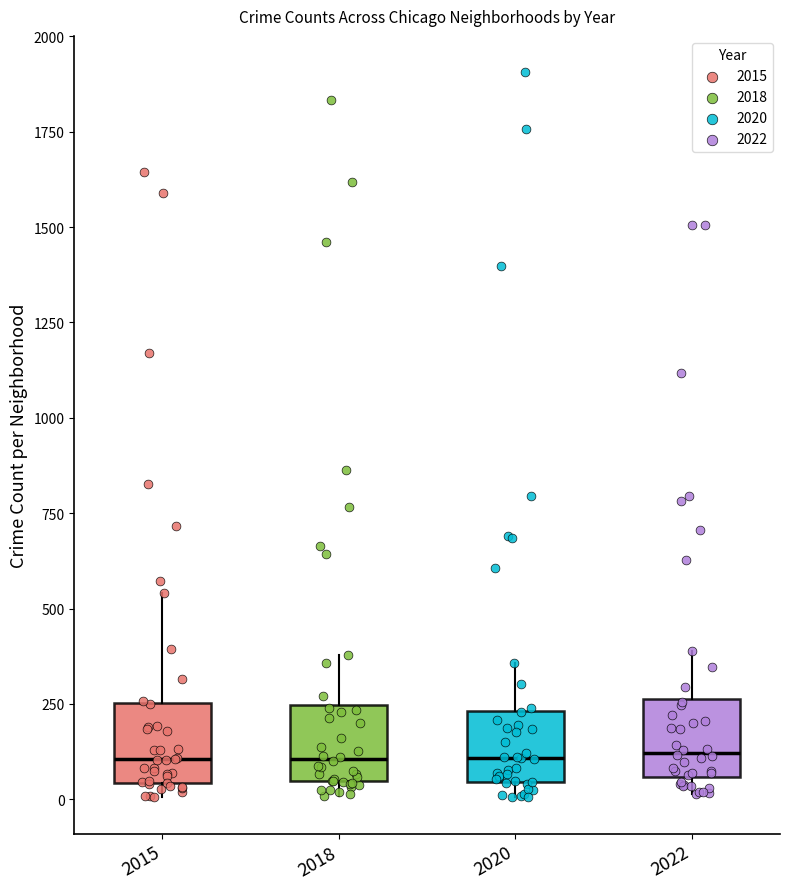

Reading left to right, read every box against the y-axis: the position of its median line, the range the box covers, and the ends of its whiskers. The values are not printed on the chart, so give them approximately, as read against the axis.

2015: median 100, box 50 to 250, whiskers 0 to 550
2018: median 100, box 50 to 250, whiskers 0 to 400
2020: median 100, box 50 to 250, whiskers 0 to 350
2022: median 100, box 50 to 250, whiskers 0 to 400